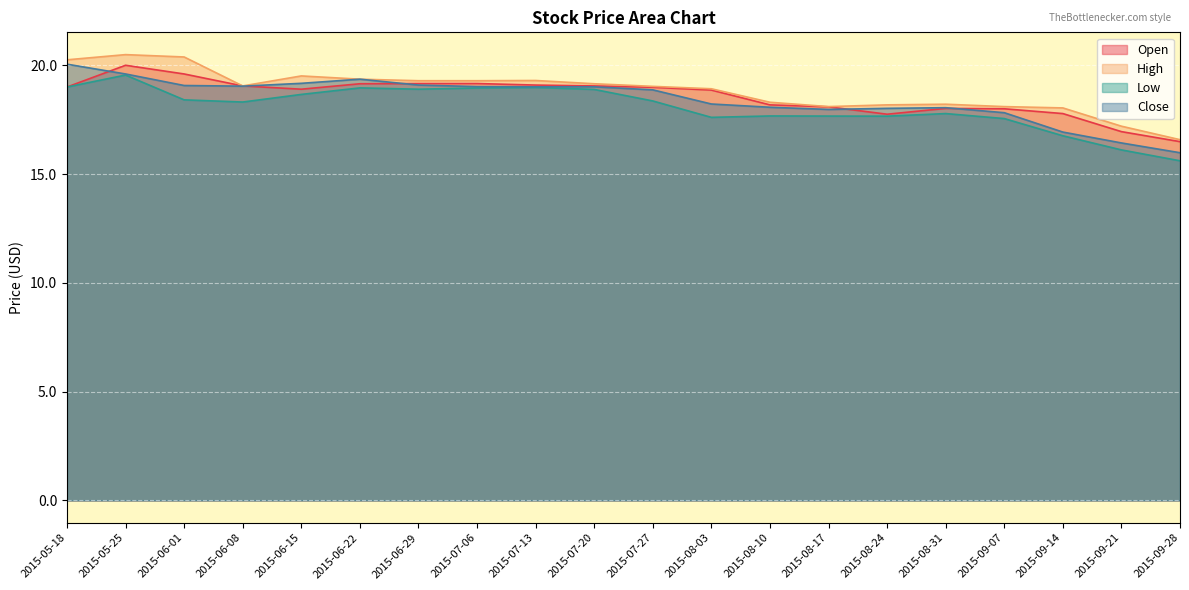

What is the label of the 15th point from the right?

2015-06-22